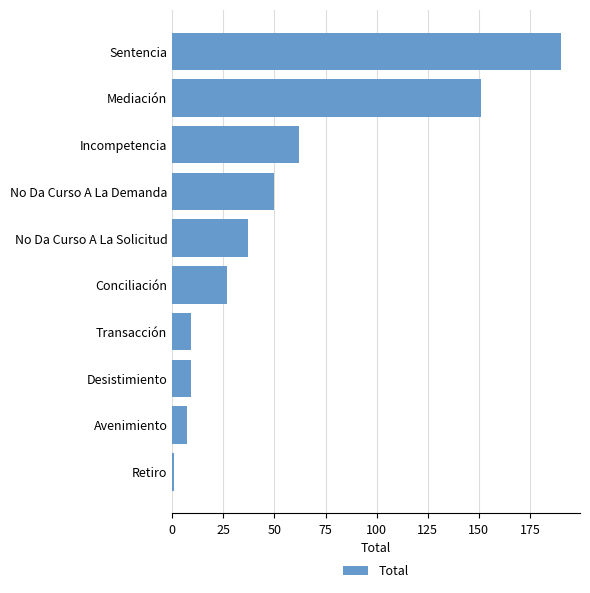

Where is the data nearest to the value 95?

Incompetencia